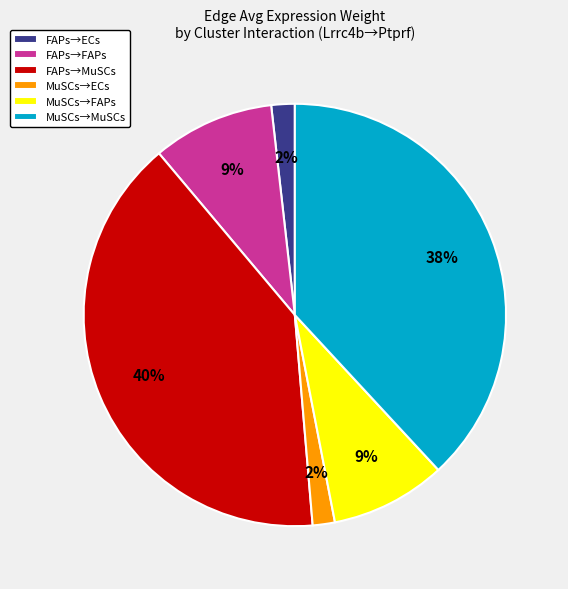

The FAPs→MuSCs slice represents 53% of the pie. True or false?

False